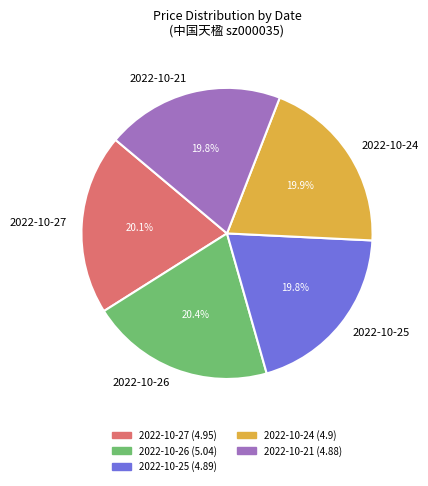

What is the ratio of the value at 2022-10-27 to the value at 2022-10-24?

1.0